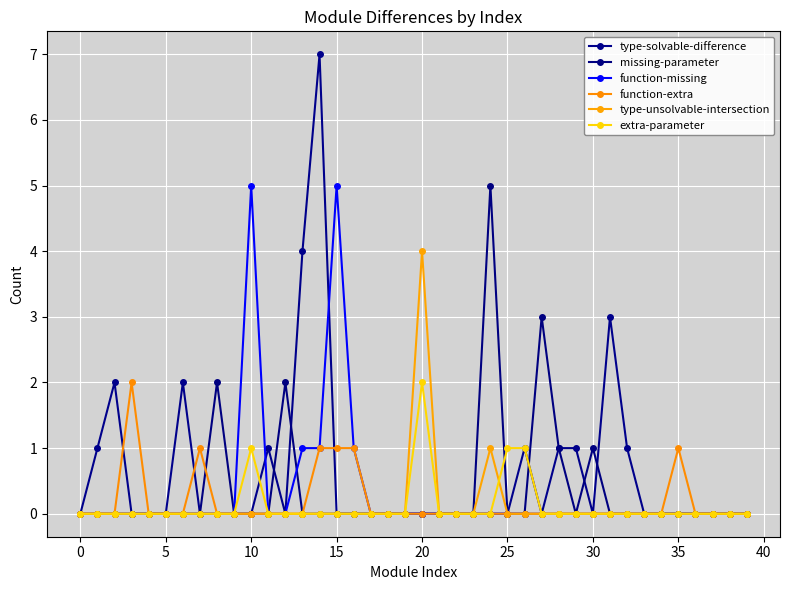

True or false: function-missing and function-extra cross at least once.

False